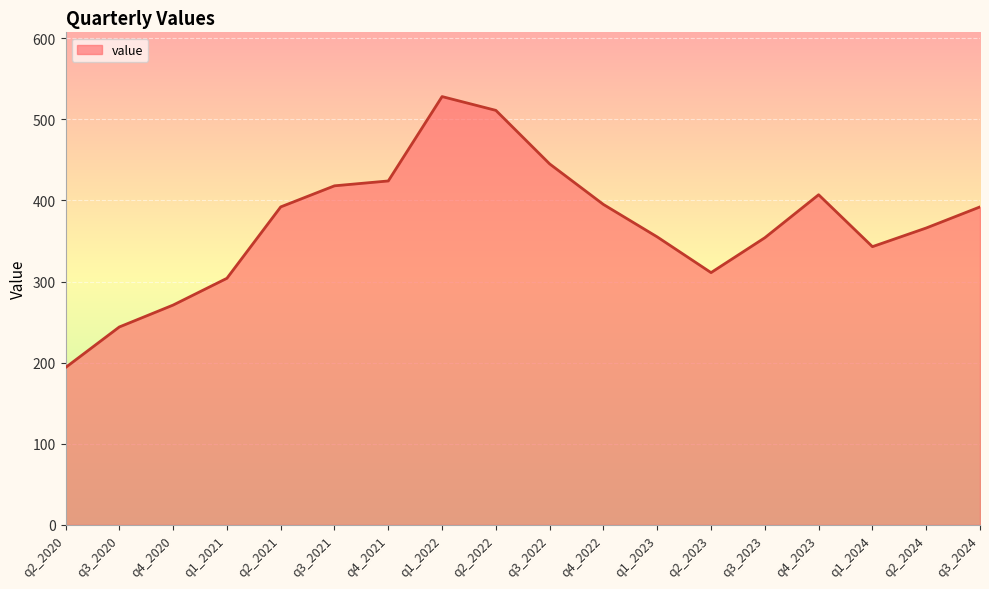

What is the difference between the values at q3_2021 and q4_2022?

23